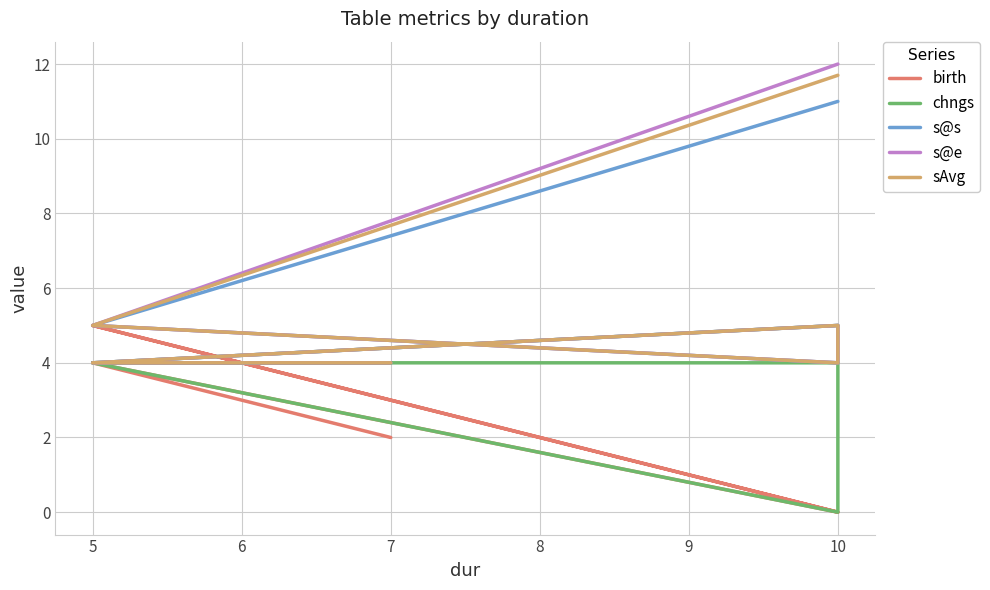

How many data points in birth are above 2?

2